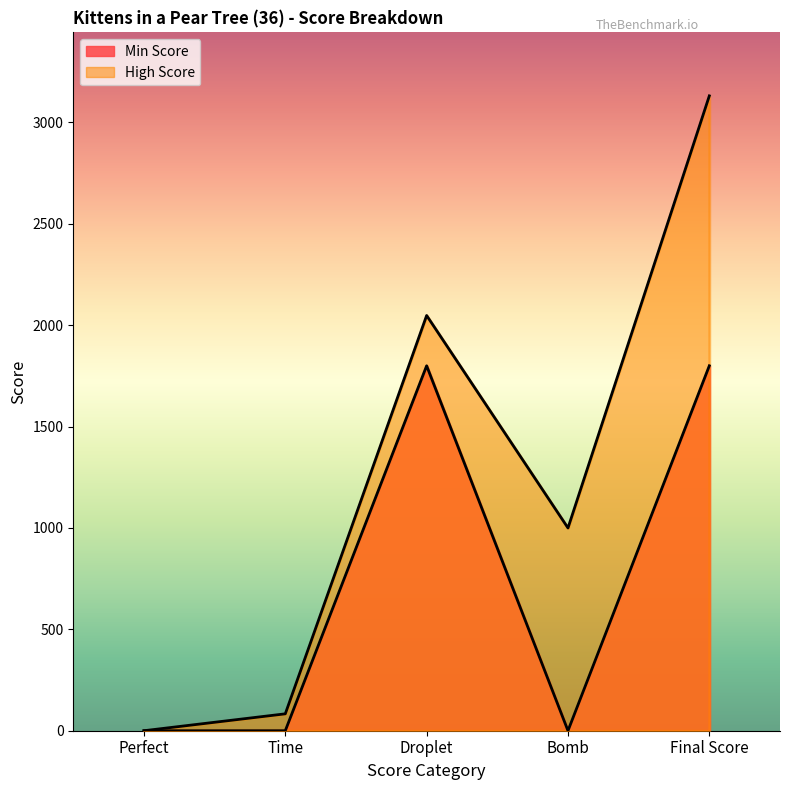

What is the label of the 5th point from the left?

Final Score